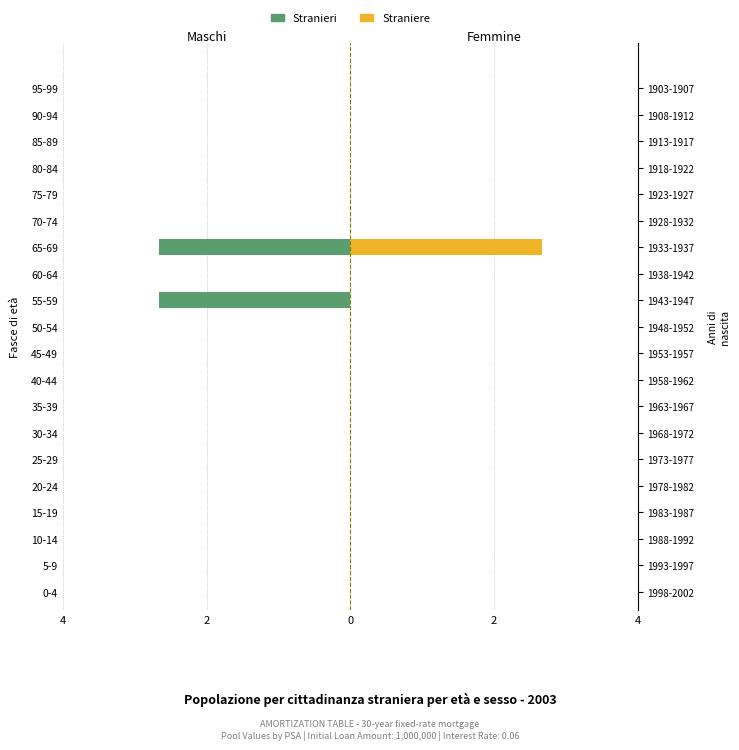

What is the difference between the maximum and minimum values in the Straniere series?

2.7